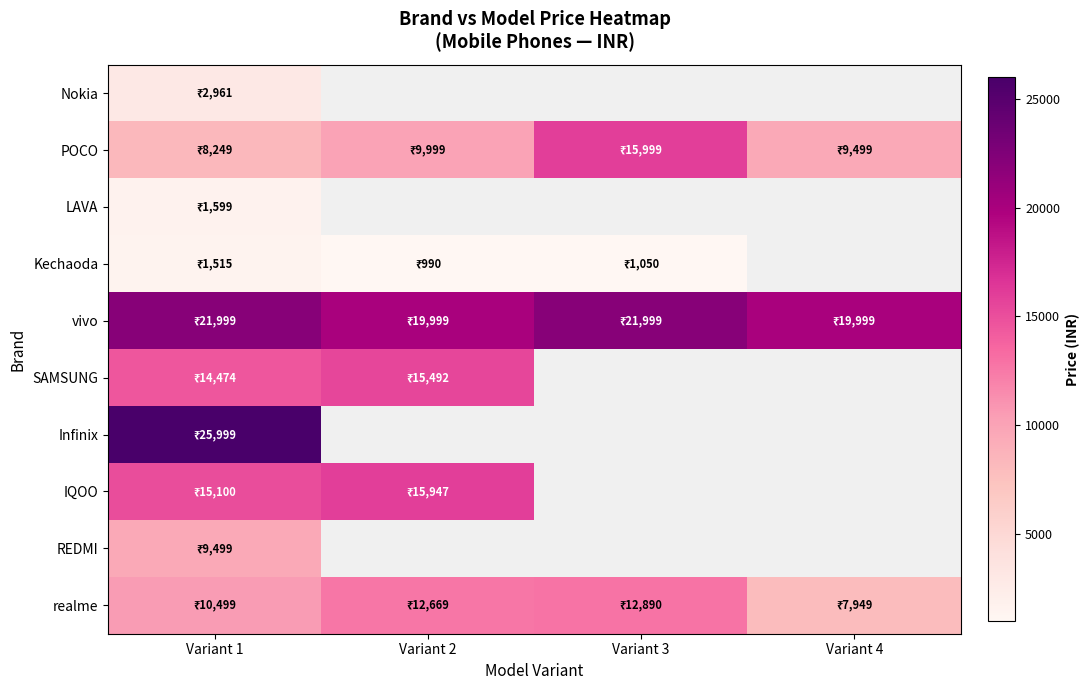

Between Variant 1 and Variant 3, which is larger?

Variant 3